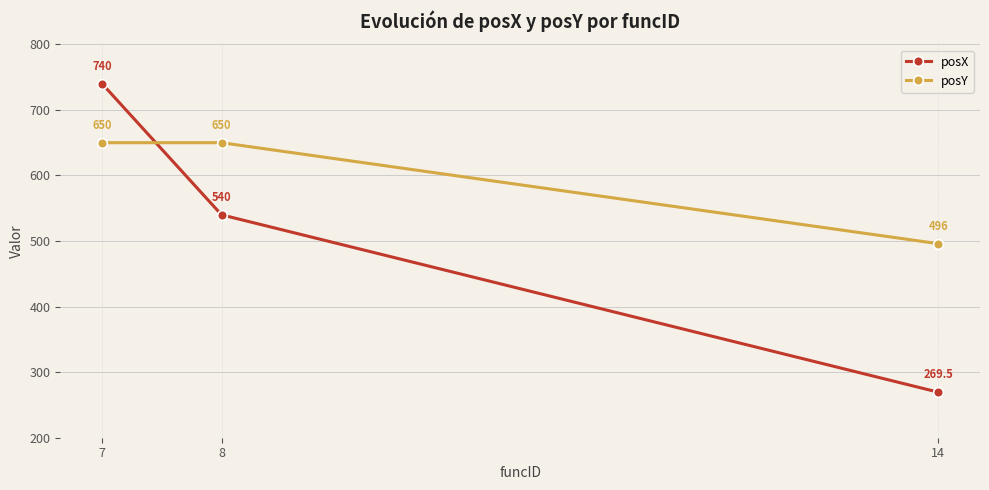

What is the sum of the posX values at 14 and 7?

1009.5